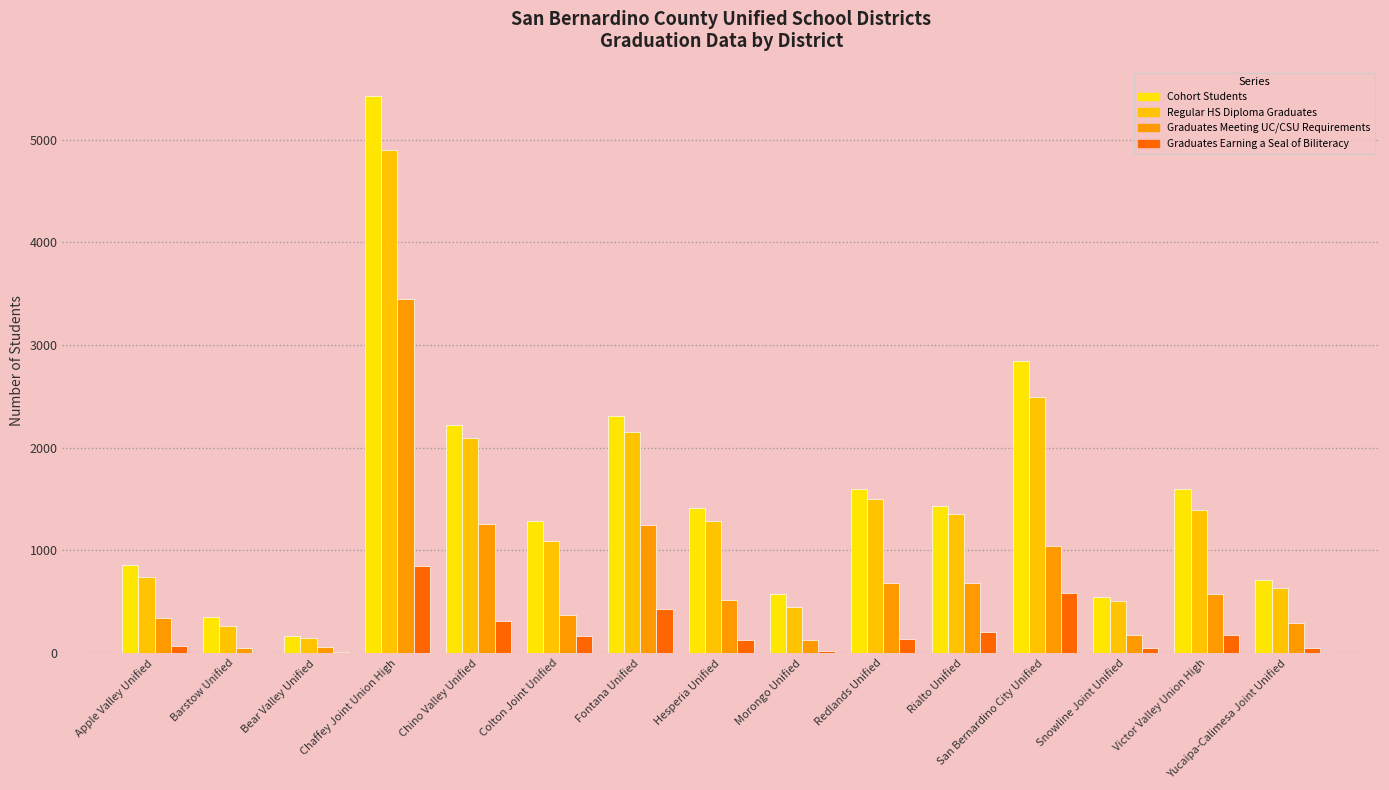

What is the maximum value shown in the chart?

5428